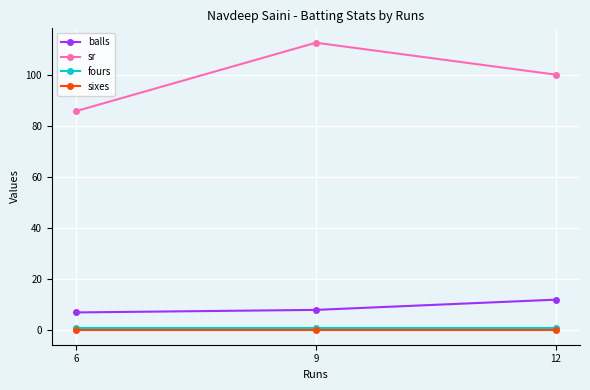

Which series has the largest total across all categories?

sr